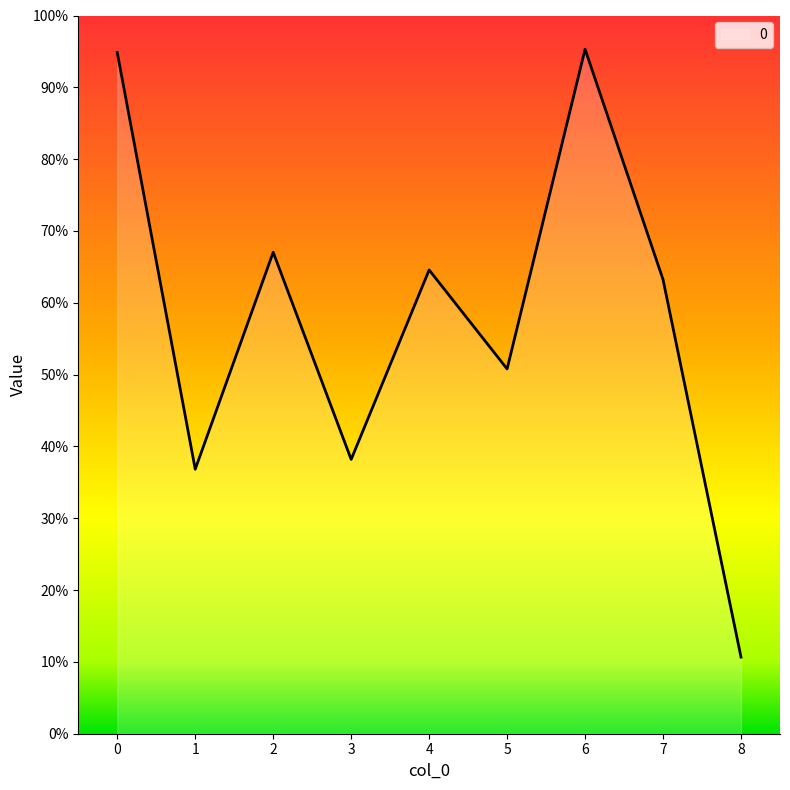

Does the chart display data point markers on the line(s)?

No